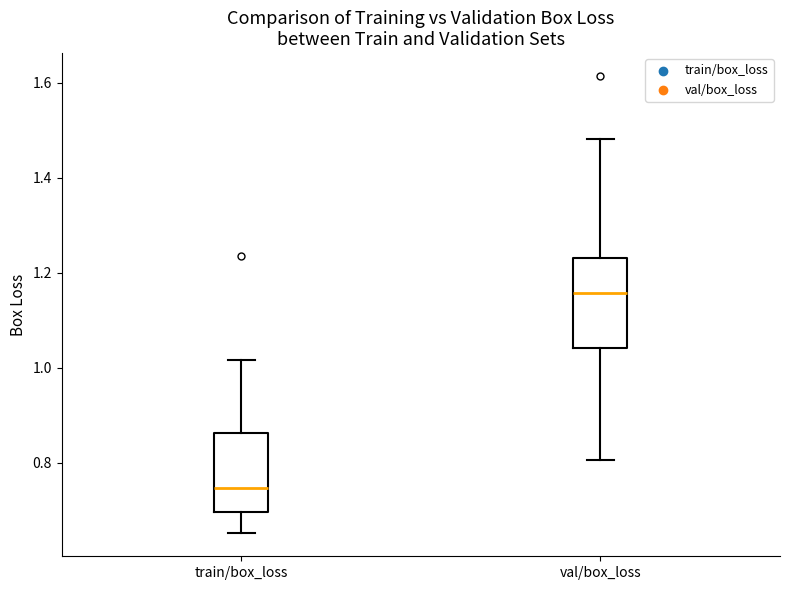

Where is the upper edge of the box for train/box_loss on the y-axis? The values are not printed on the chart, so give them approximately, as read against the axis.

0.86